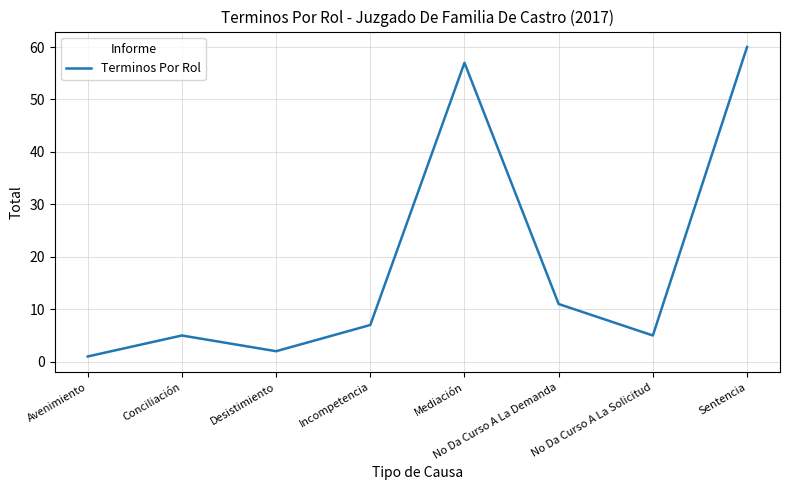

What is the difference between the maximum and minimum values?

59